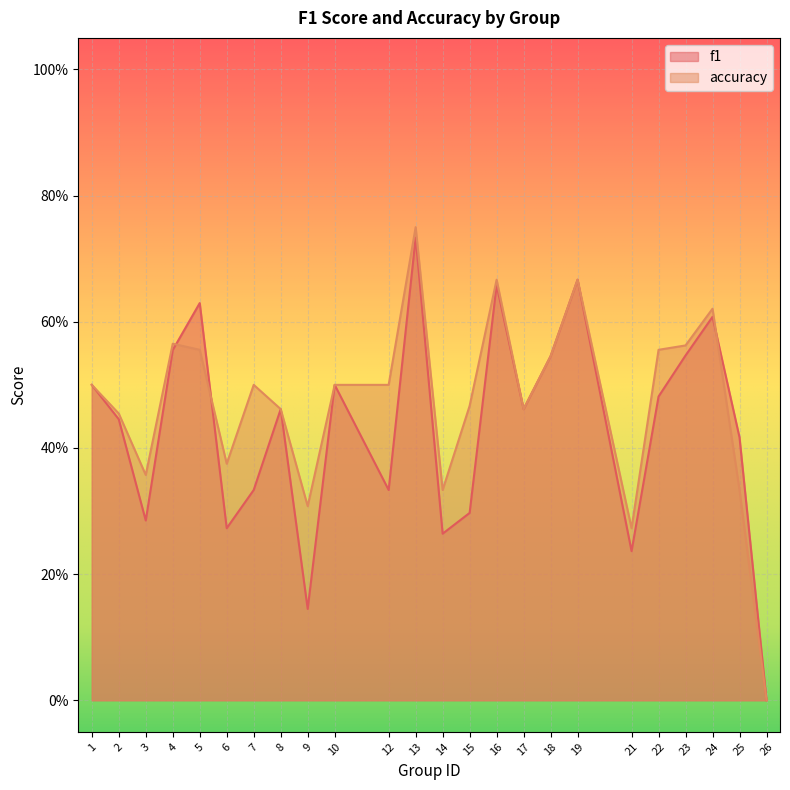

What is the highest value of the accuracy series?

0.8